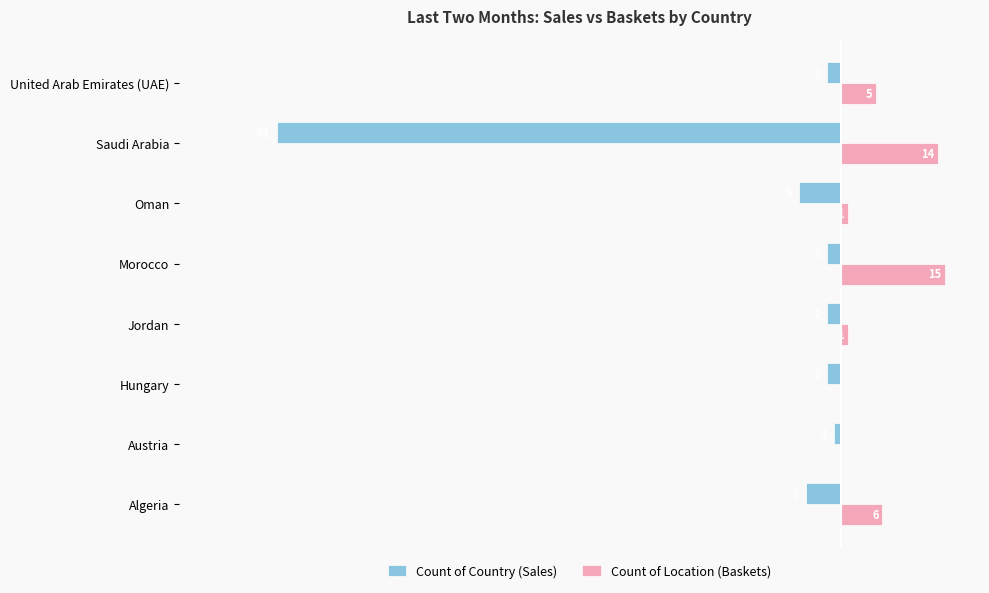

Where is Count of Country (Sales) nearest to the value -41?

Oman